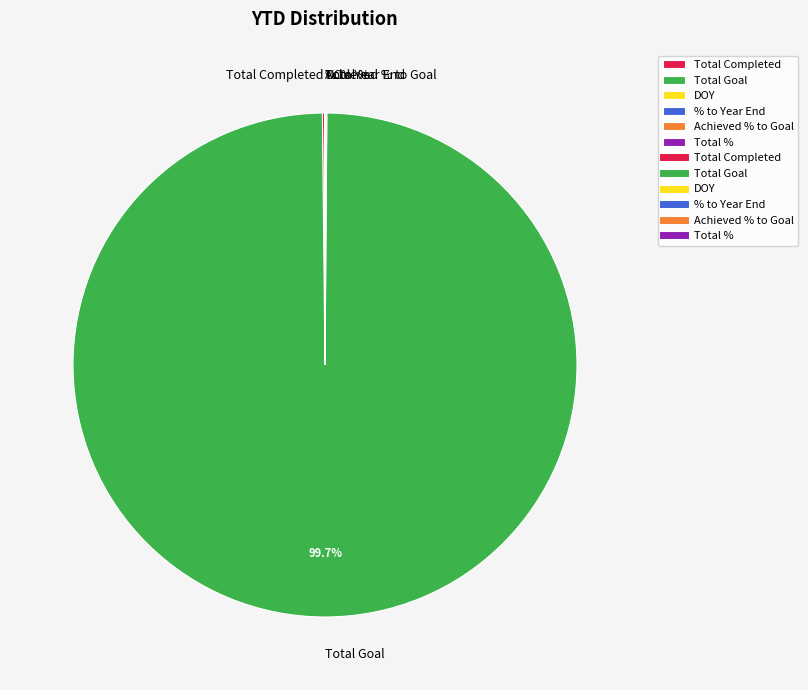

To the nearest percent, what percentage of the pie is Total Goal?

100%